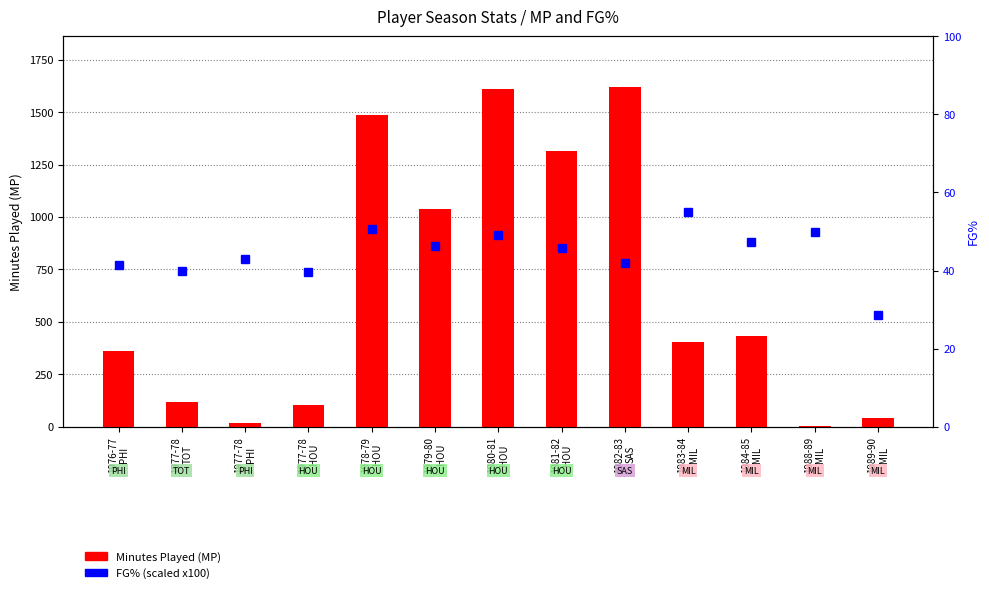

Rank the categories by Minutes Played (MP) value from lowest to highest.

1988-89
MIL, 1977-78
PHI, 1989-90
MIL, 1977-78
HOU, 1977-78
TOT, 1976-77
PHI, 1983-84
MIL, 1984-85
MIL, 1979-80
HOU, 1981-82
HOU, 1978-79
HOU, 1980-81
HOU, 1982-83
SAS